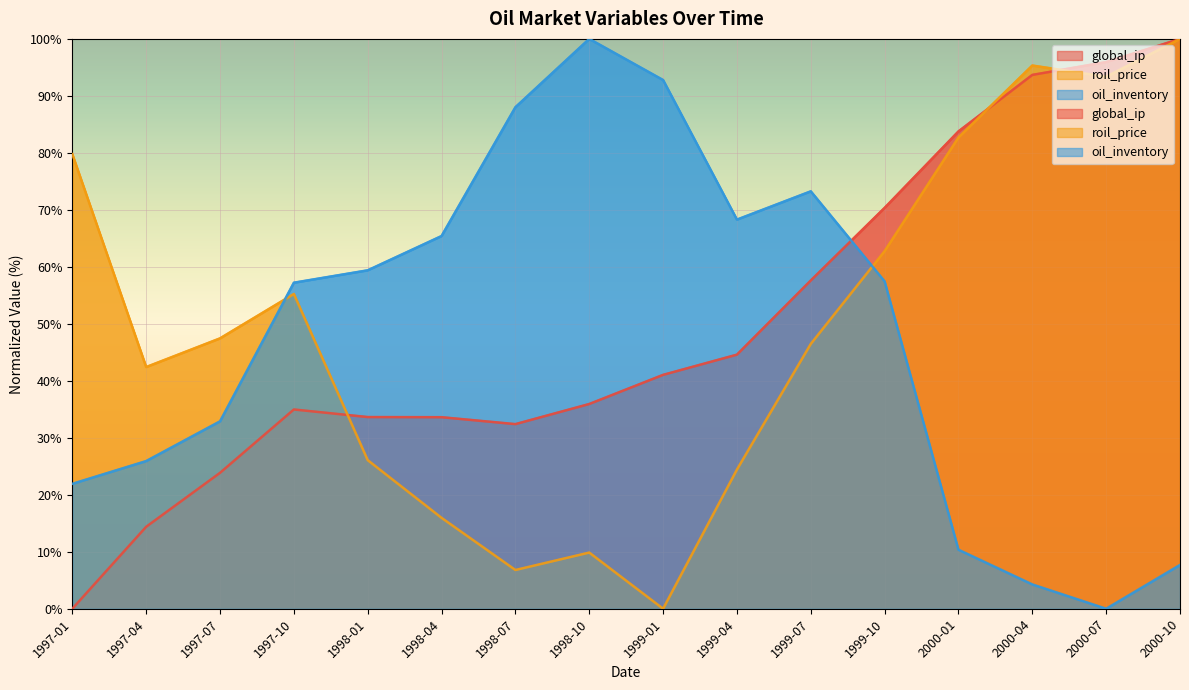

What is the sum of the oil_inventory values at 1998-07 and 2000-07?

88.0